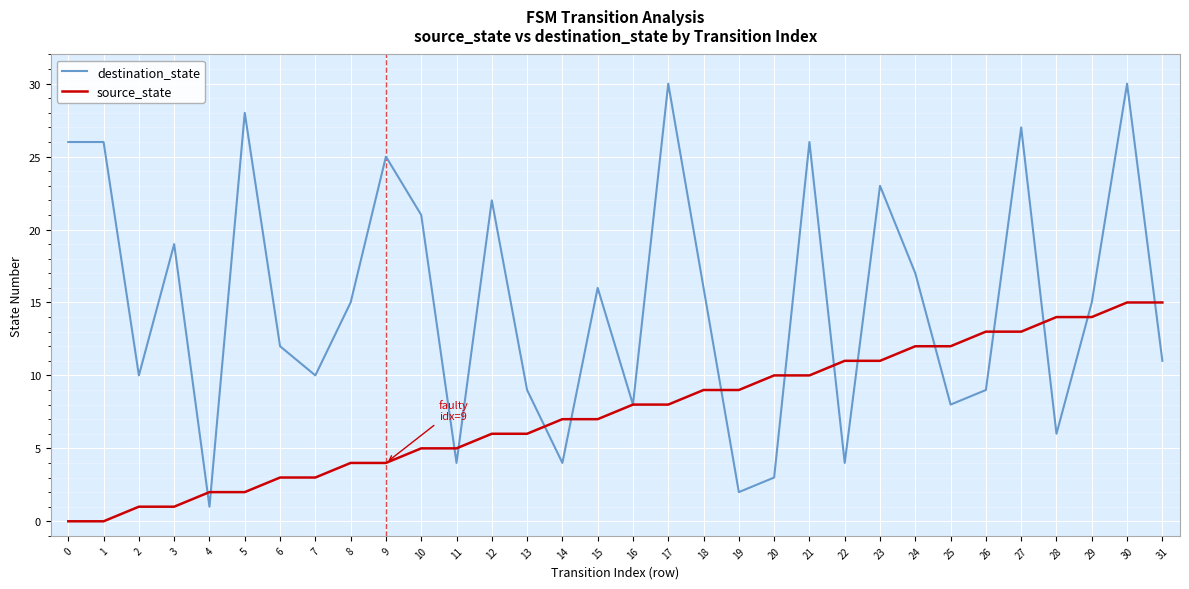

How many lines are shown in the chart?

2